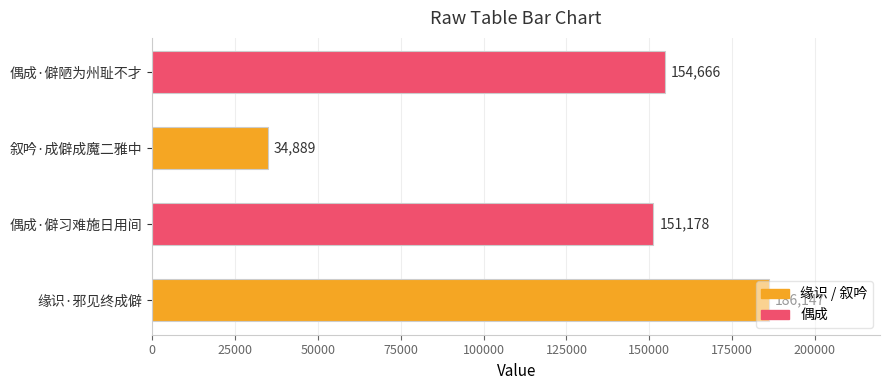

Which has a higher value, 偶成·僻习难施日用间 or 偶成·僻陋为州耻不才?

偶成·僻陋为州耻不才